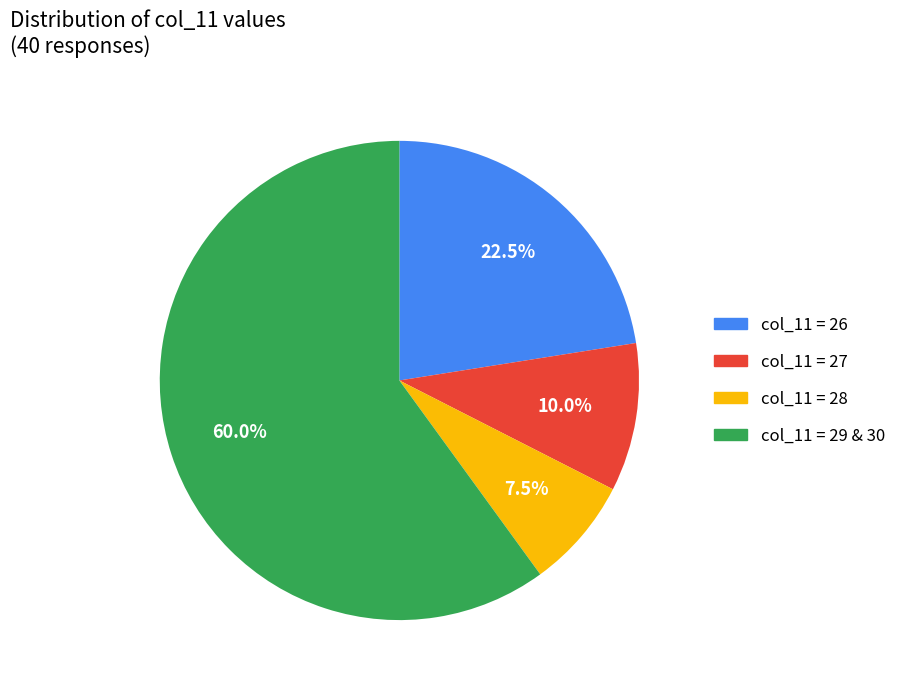

Count the number of slices in the pie.

4